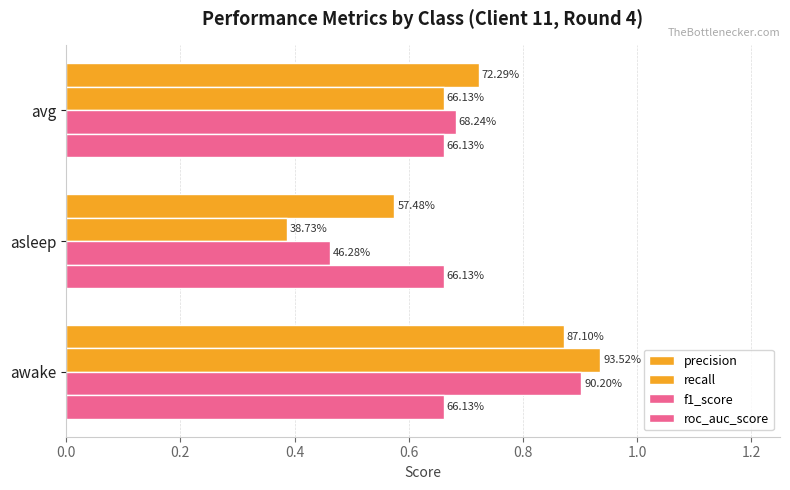

Rank the series by their maximum value, from lowest to highest.

roc_auc_score, precision, f1_score, recall